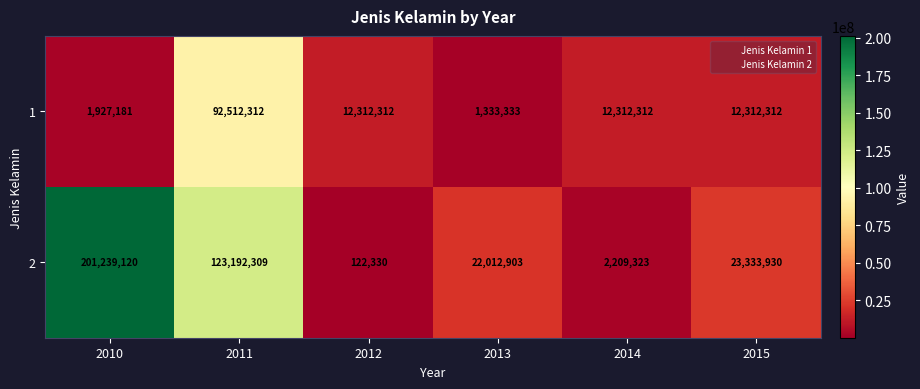

How many categories are shown in the chart?

6